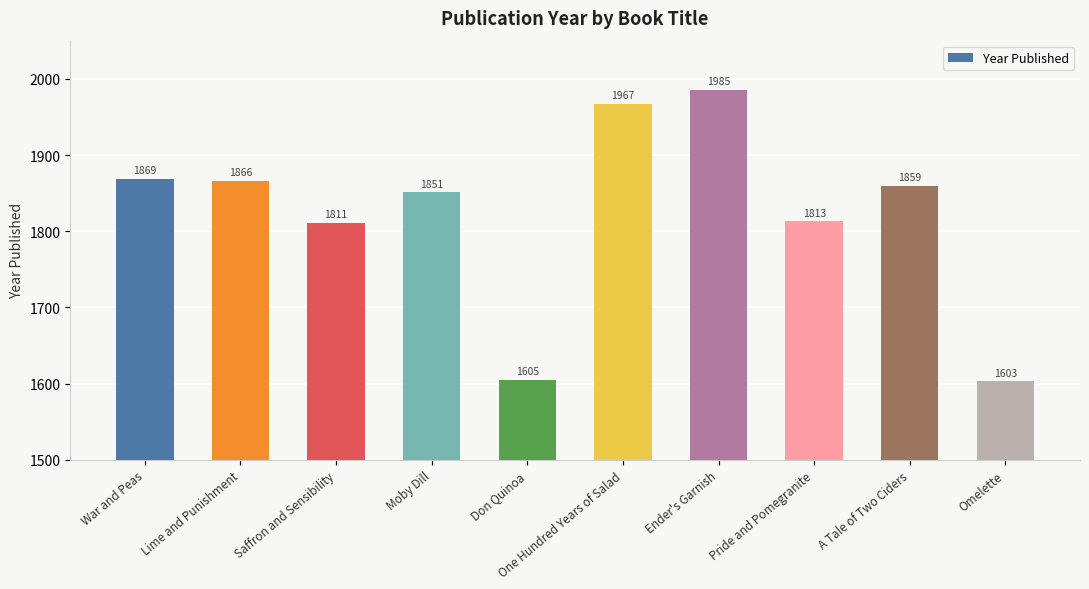

What is the smallest value displayed?

1603